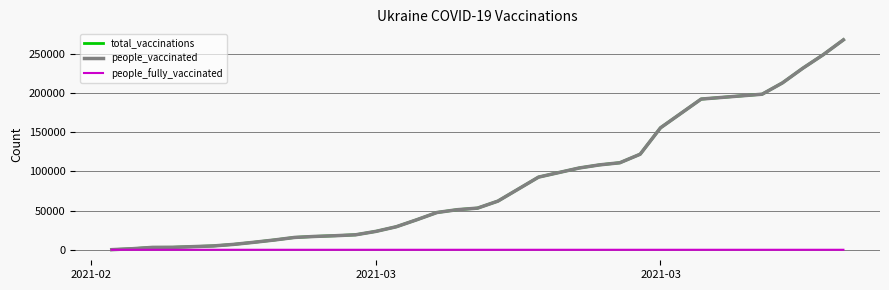

What is the average value of the people_vaccinated series?

79421